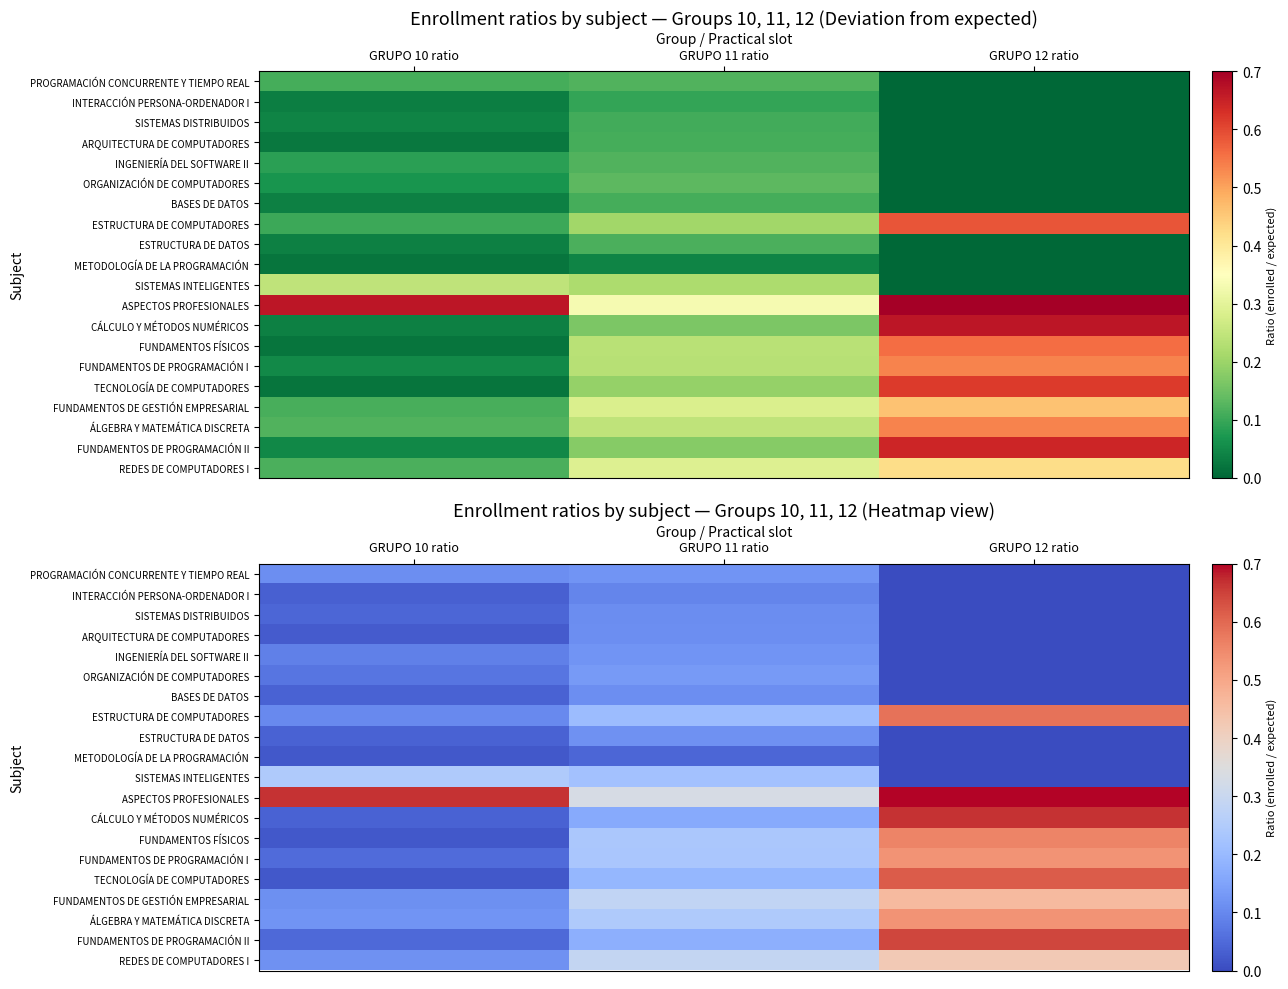

Between GRUPO 10 ratio and GRUPO 12 ratio, which is larger?

GRUPO 10 ratio